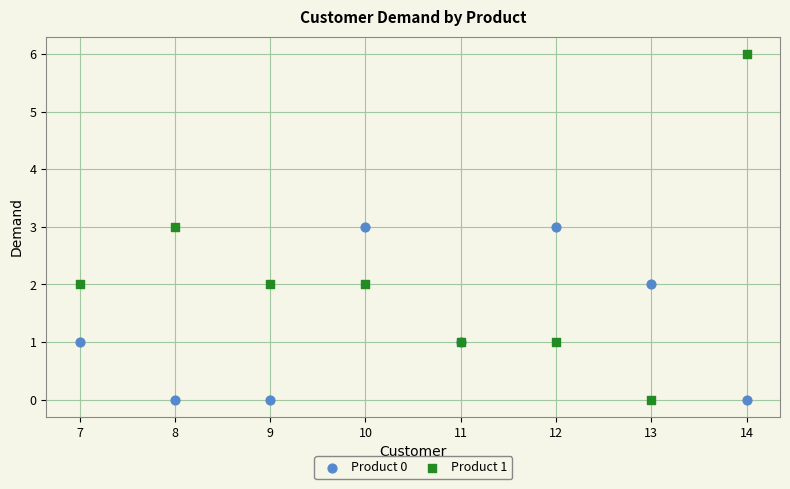

Which series has the widest spread of Y values?

Product 1